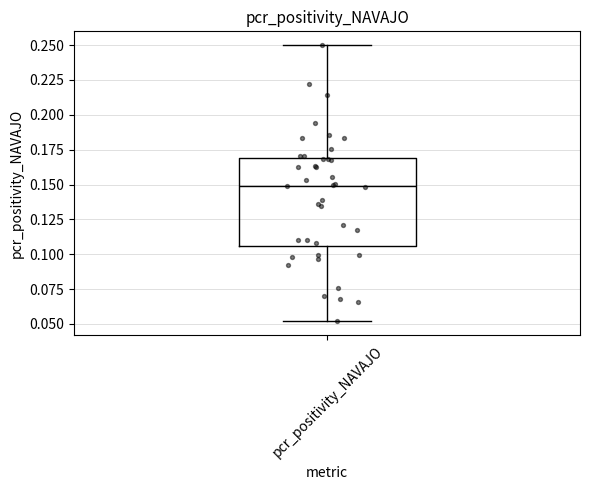

Where does the lower whisker of the box for pcr_positivity_NAVAJO end on the y-axis? The values are not printed on the chart, so give them approximately, as read against the axis.

0.050